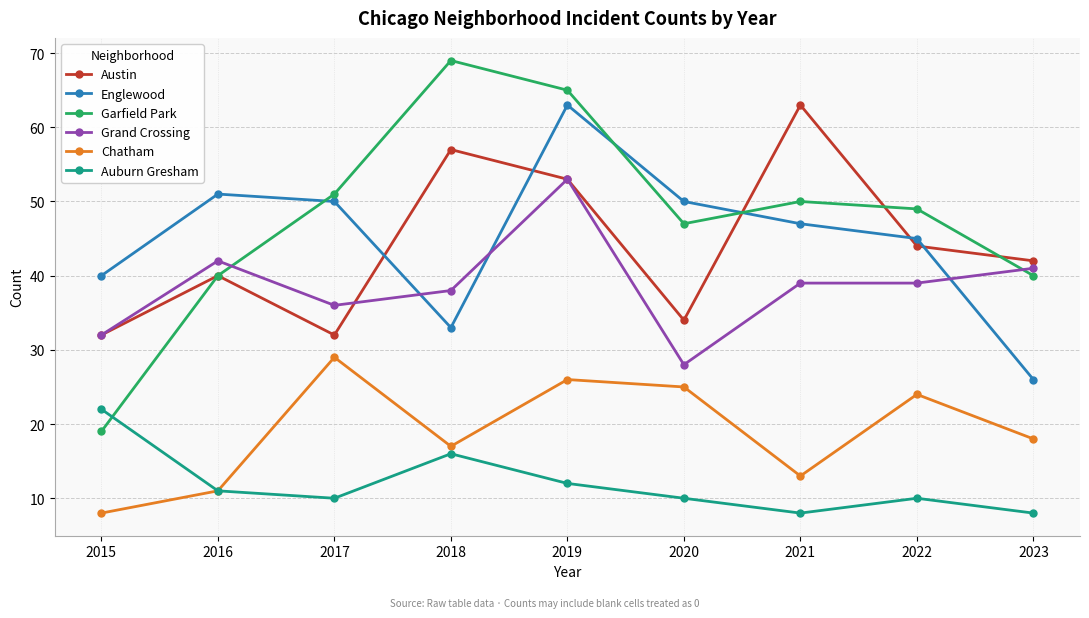

At which label is Austin closest to 47?

2022